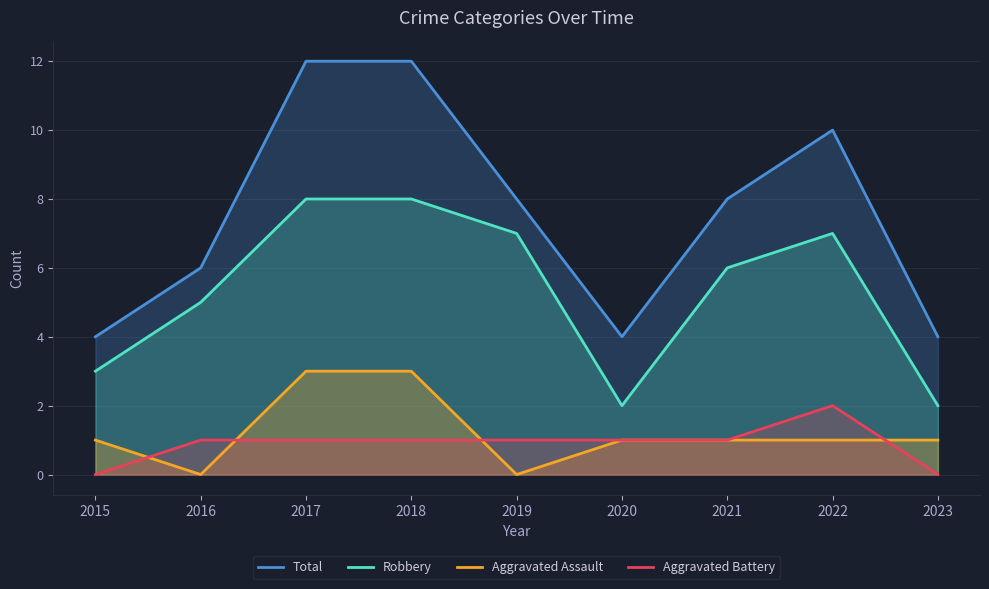

Count the Aggravated Battery values in the range 1 to 2.

7